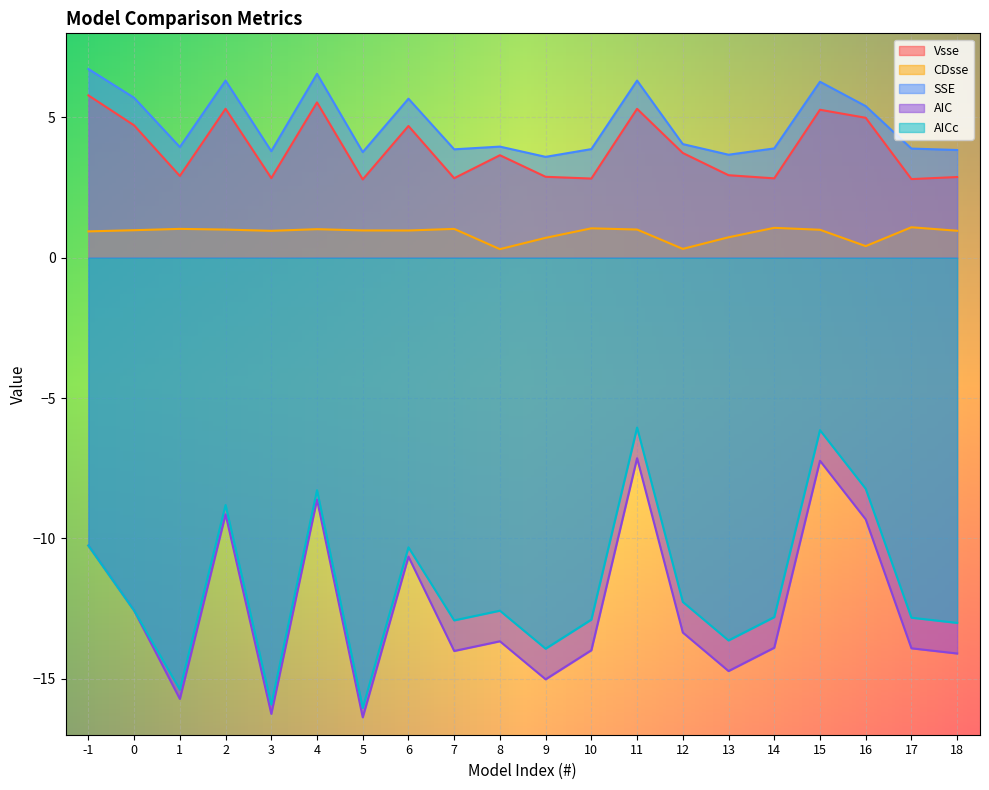

How many lines are shown in the chart?

5